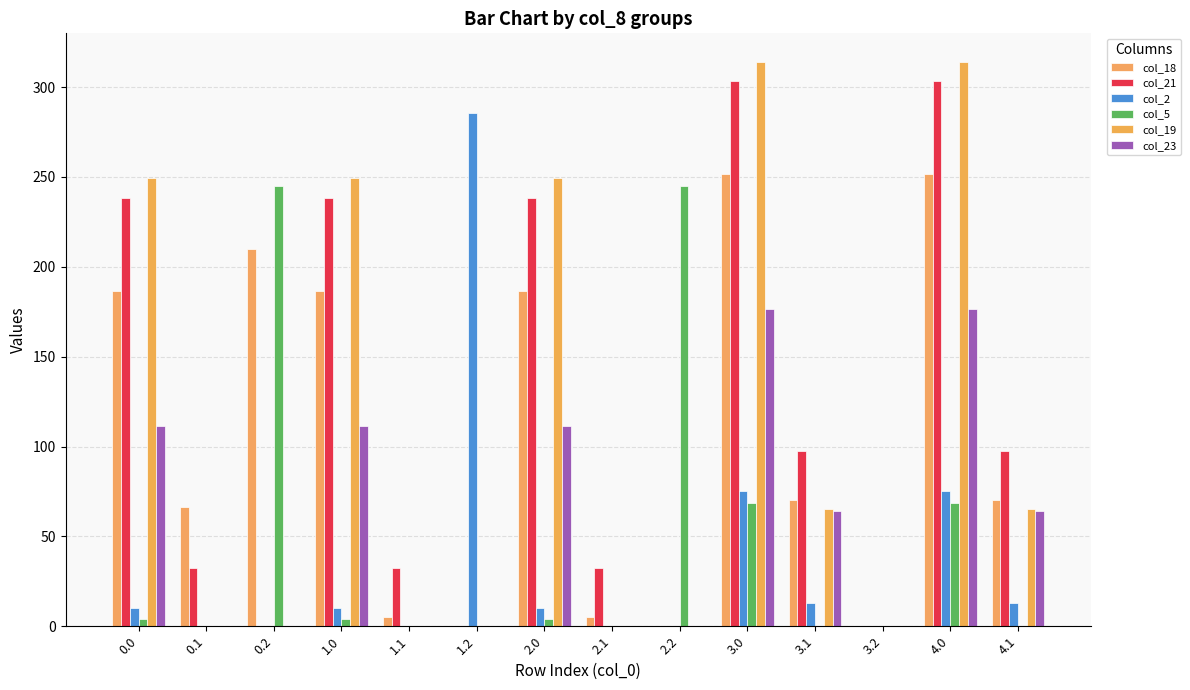

How many groups of bars are there?

14